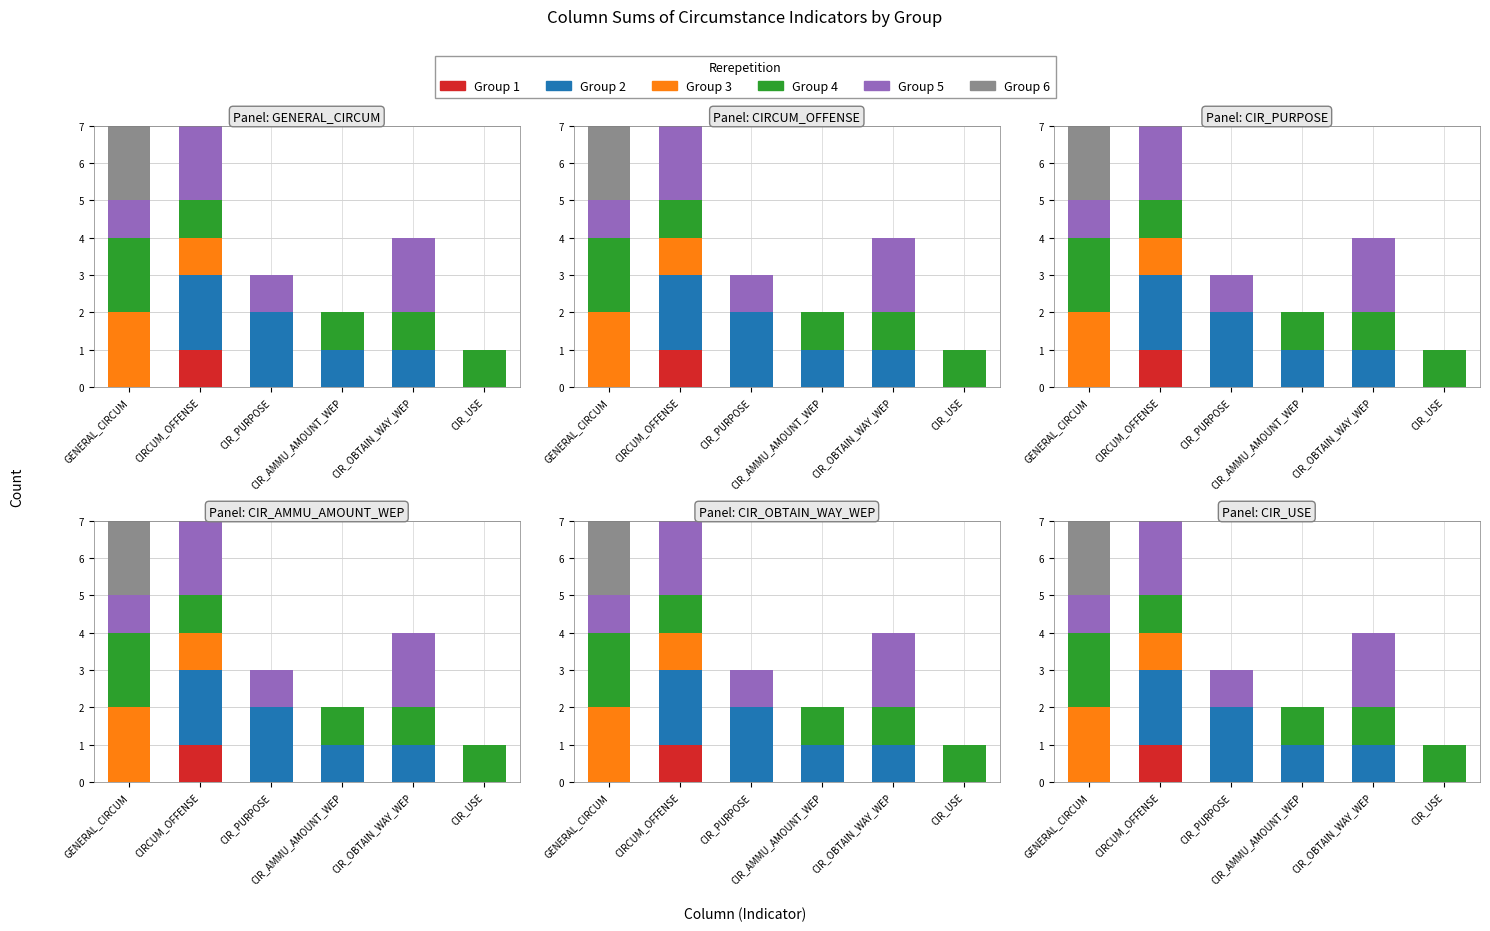

Which series has the largest total across all categories?

Group 2